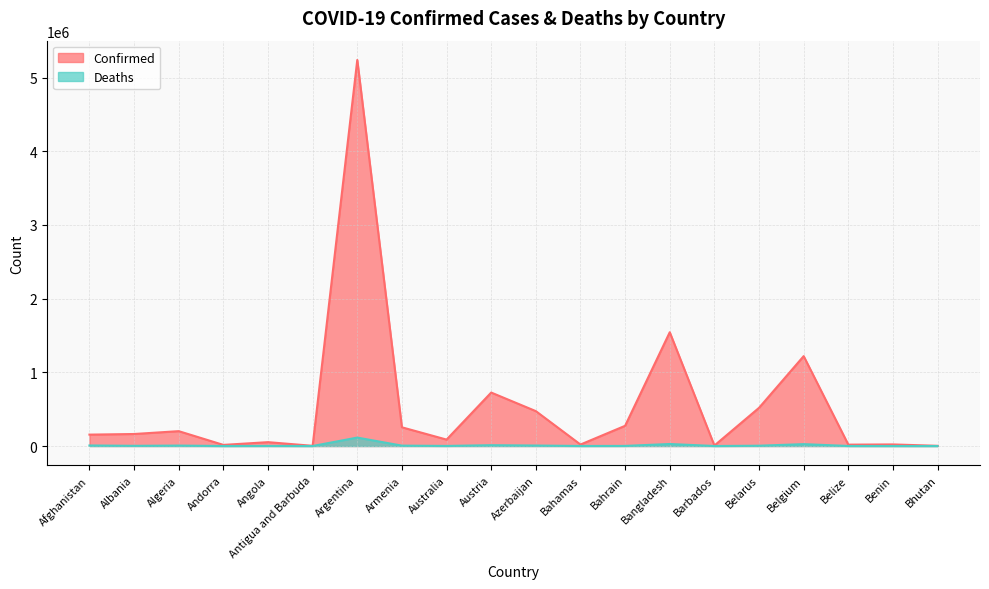

At which label does Confirmed first exceed 162953?

Algeria